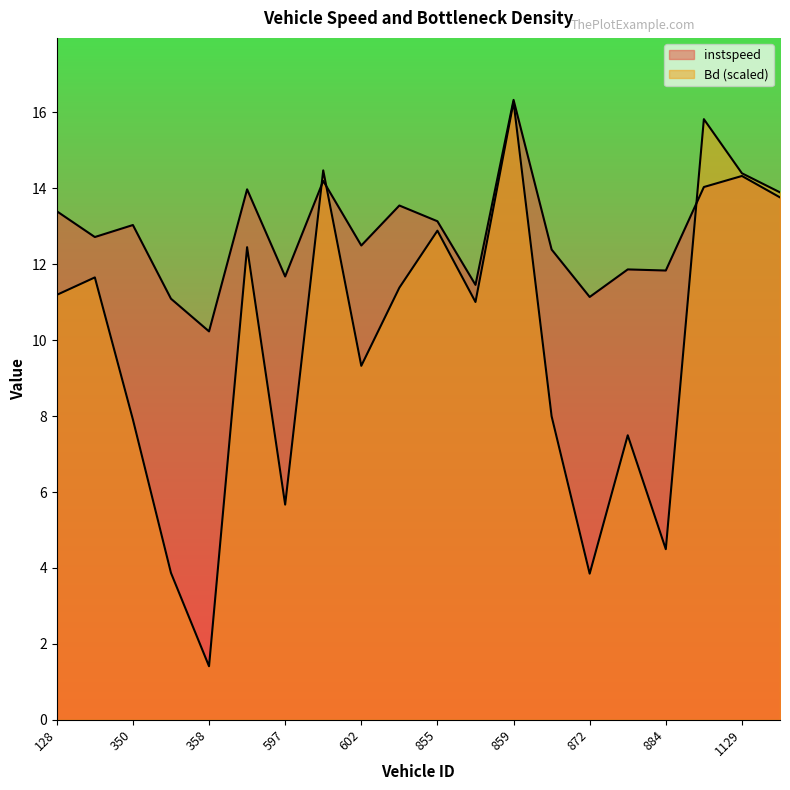

What is the label of the 5th point from the right?

879.0